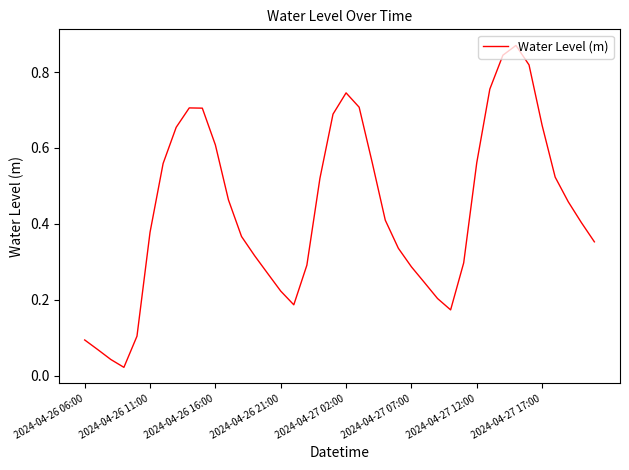

What is the greatest value displayed?

0.9